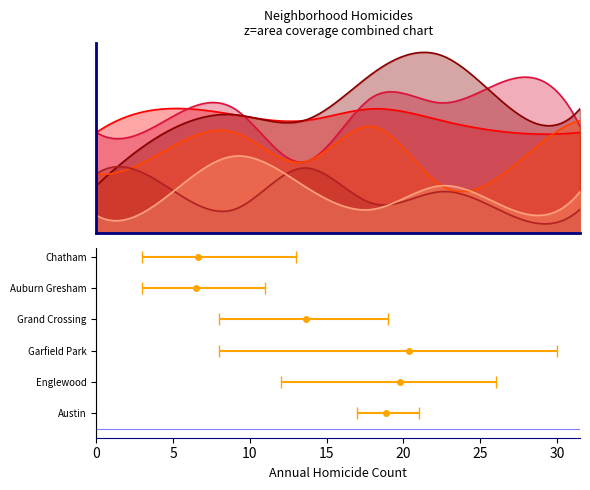

Reading left to right, list all the values displayed in this chart.

Austin: 17	21	20	19	21	19	17	17
Englewood: 17	19	21	12	23	22	26	18
Garfield Park: 8	17	20	19	27	30	21	21
Grand Crossing: 10	14	17	12	18	8	11	19
Auburn Gresham: 10	8	4	11	5	7	3	4
Chatham: 3	6	13	8	4	8	4	7